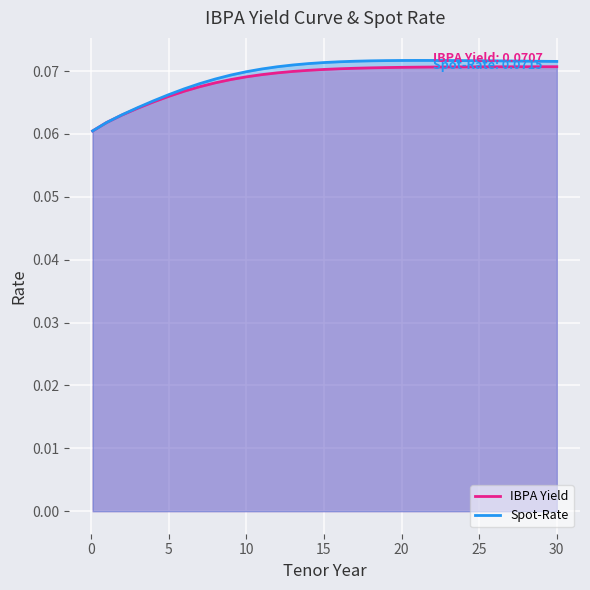

Reading left to right, extract all data points from this chart.

IBPA Yield: 0.1=0.1	1=0.1	2=0.1	3=0.1	4=0.1	5=0.1	6=0.1	7=0.1	8=0.1	9=0.1	10=0.1	11=0.1	12=0.1	13=0.1	14=0.1	15=0.1	16=0.1	17=0.1	18=0.1	19=0.1	20=0.1	21=0.1	22=0.1	23=0.1	24=0.1	25=0.1	26=0.1	27=0.1	28=0.1	29=0.1	30=0.1
Spot-Rate: 0.1=0.1	1=0.1	2=0.1	3=0.1	4=0.1	5=0.1	6=0.1	7=0.1	8=0.1	9=0.1	10=0.1	11=0.1	12=0.1	13=0.1	14=0.1	15=0.1	16=0.1	17=0.1	18=0.1	19=0.1	20=0.1	21=0.1	22=0.1	23=0.1	24=0.1	25=0.1	26=0.1	27=0.1	28=0.1	29=0.1	30=0.1